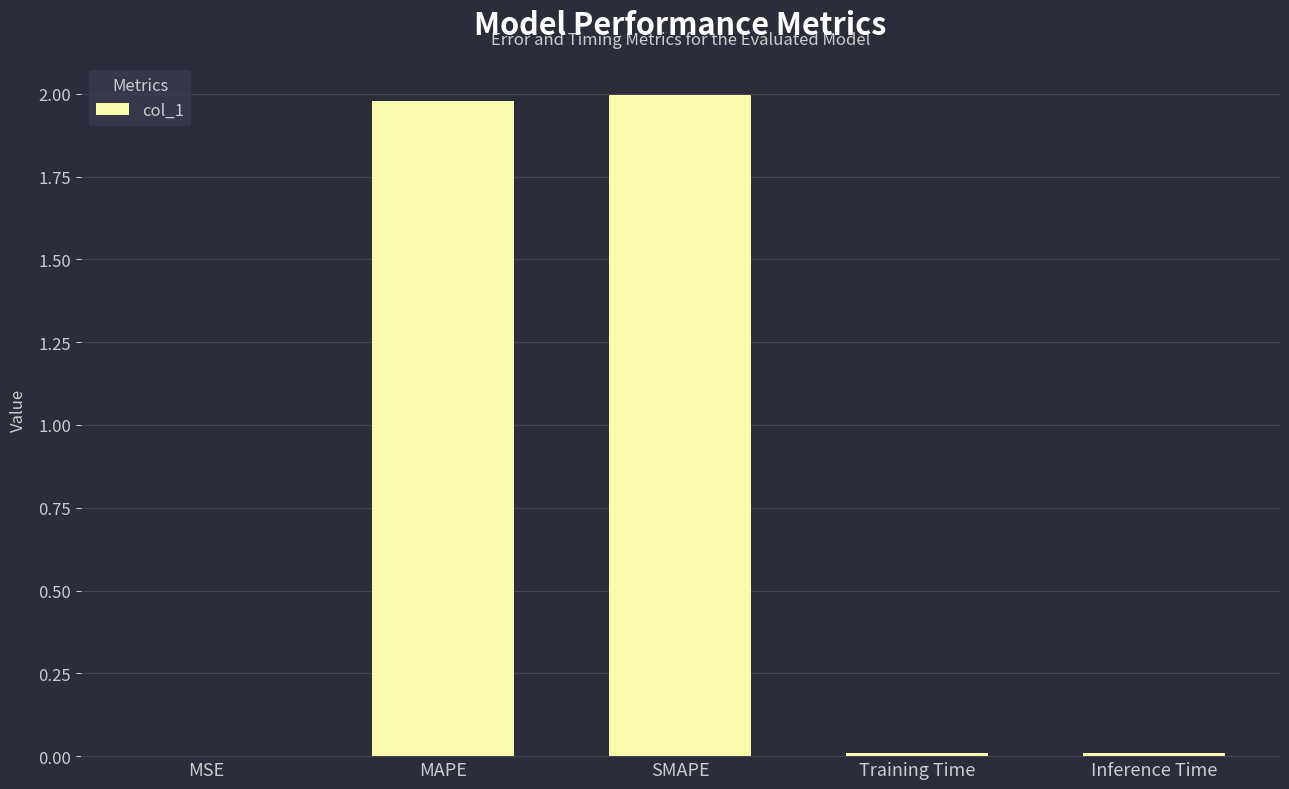

How many distinct data groups are displayed?

1